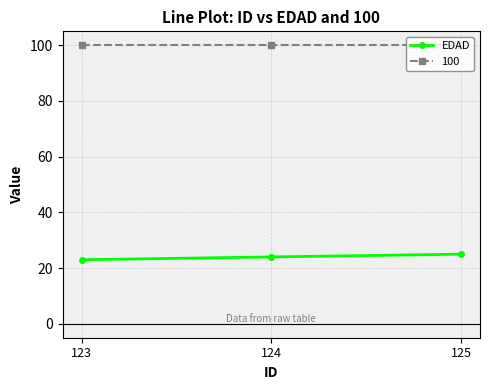

Rank the series at 123 from highest to lowest value.

100, EDAD